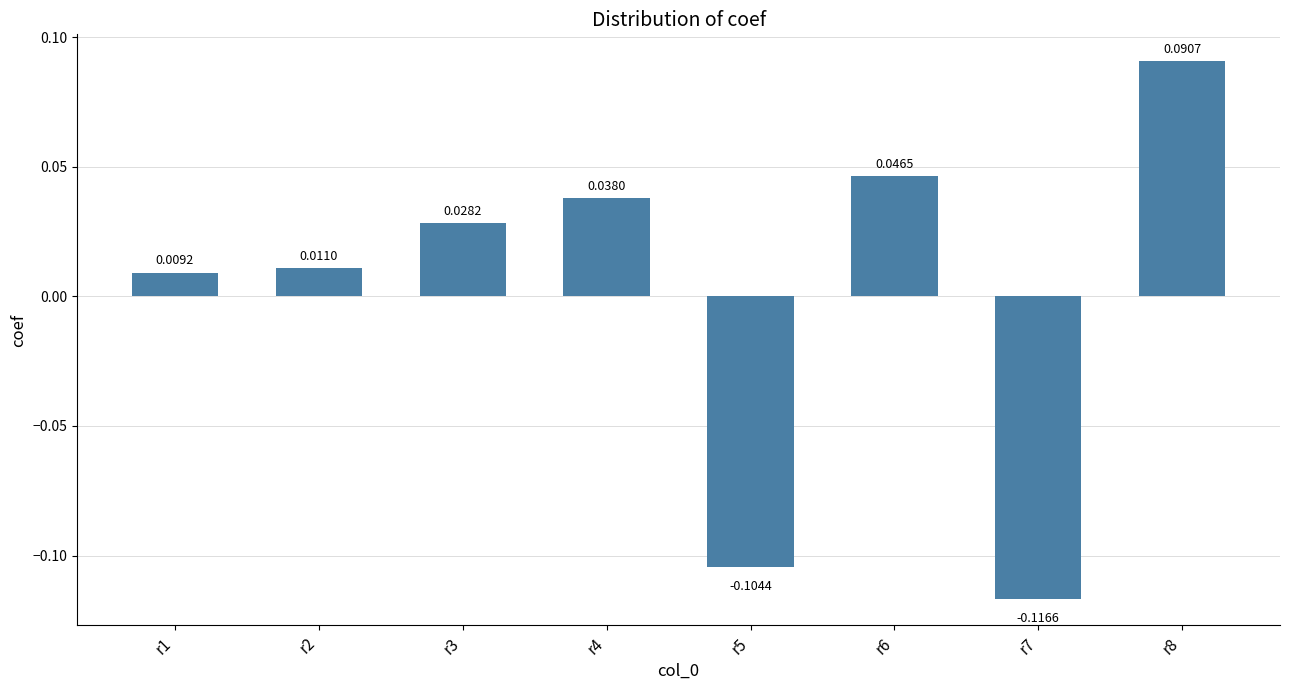

How many data points are above 0?

6